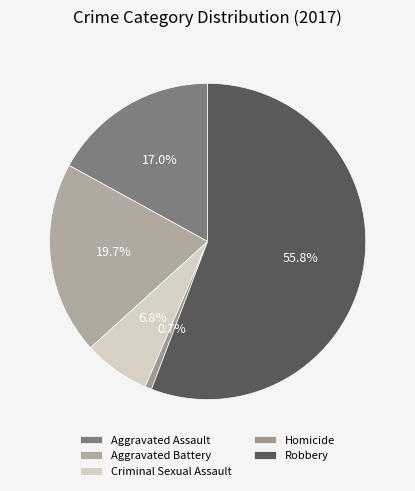

How many slices are in this pie chart?

5